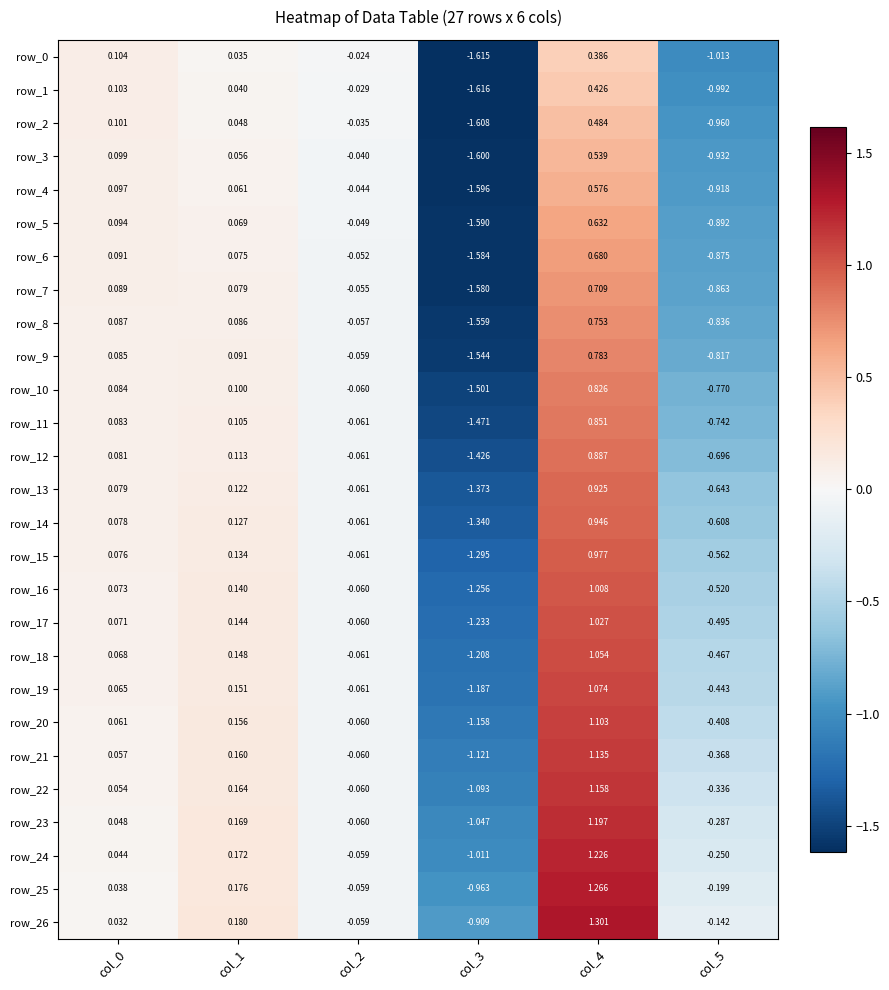

Is the value of row_8 at col_0 greater than the value of row_22 at col_0?

Yes